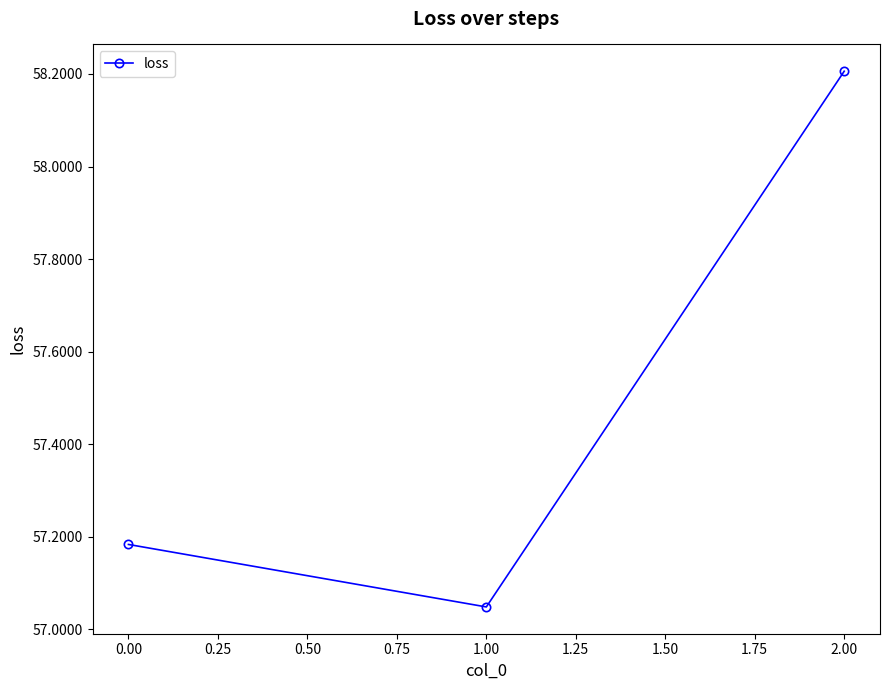

What is the change in value from 0.00 to 2.00?

+1.0